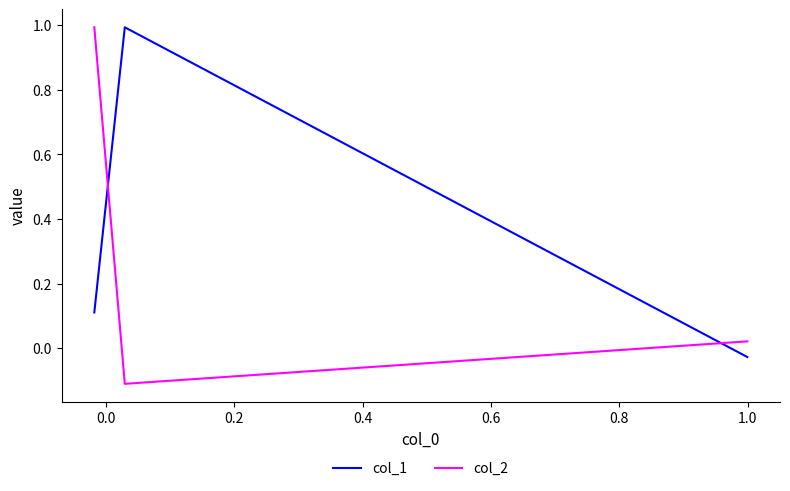

The col_1 series shows -0.0 at −0.2. True or false?

False